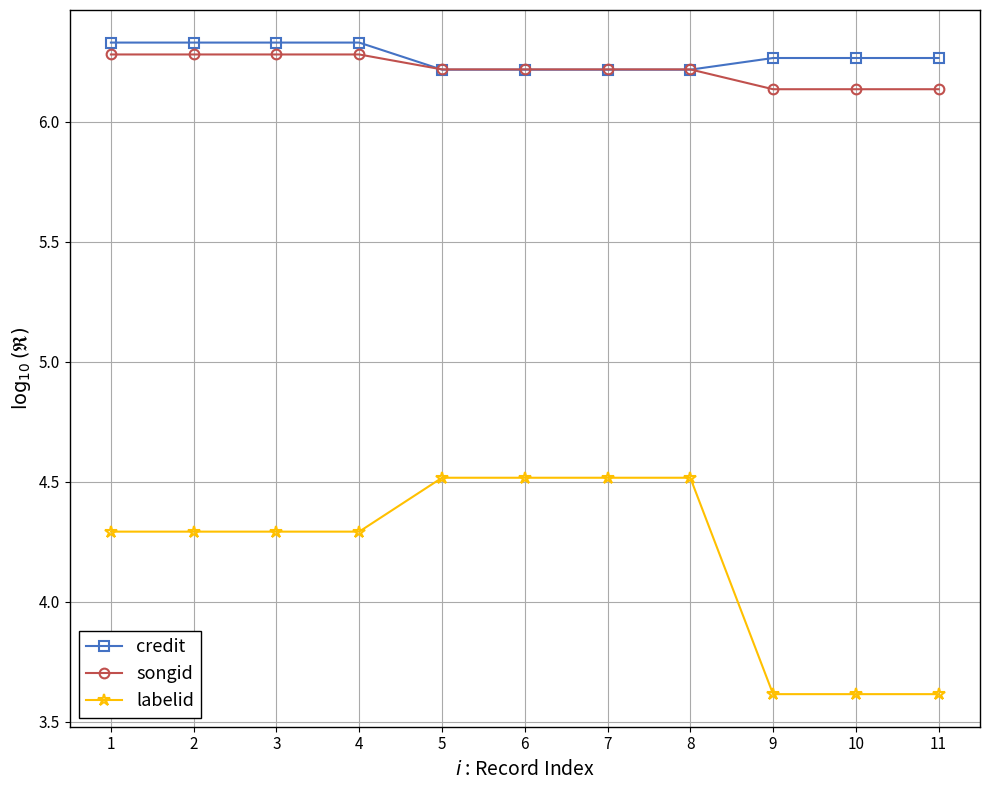

What is the spread (max minus min) of values at 11?

2.6